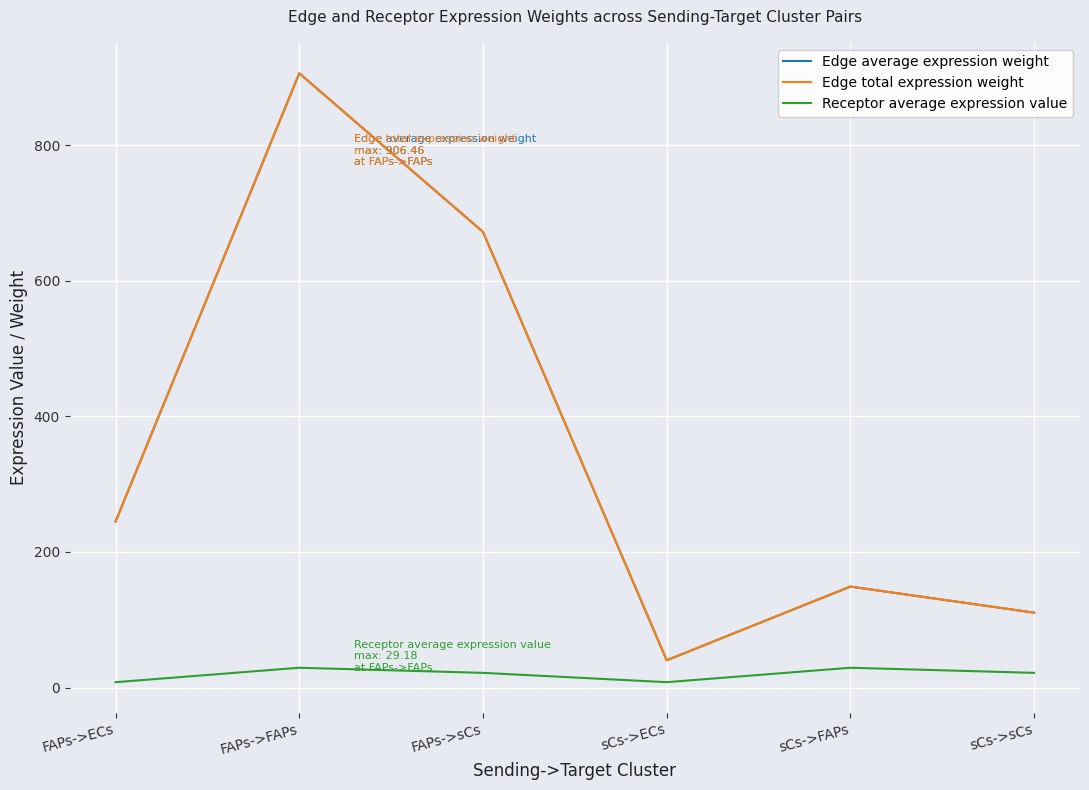

Rank the series at FAPs->FAPs from lowest to highest value.

Receptor average expression value, Edge average expression weight, Edge total expression weight